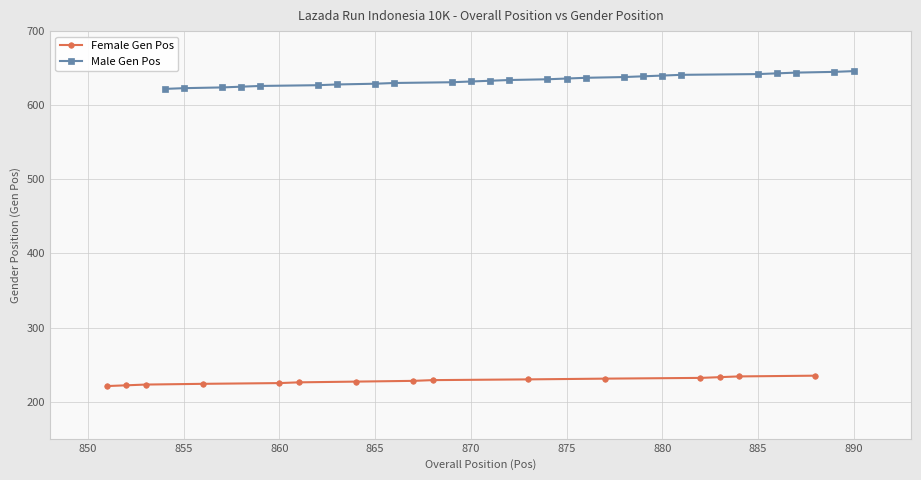

Reading right to left, list all the values displayed in this chart.

890=646	889=645	888=235	887=644	886=643	885=642	884=234	883=233	882=232	881=641	880=640	879=639	878=638	877=231	876=637	875=636	874=635	873=230	872=634	871=633	870=632	869=631	868=229	867=228	866=630	865=629	864=227	863=628	862=627	861=226	860=225	859=626	858=625	857=624	856=224	855=623	854=622	853=223	852=222	851=221